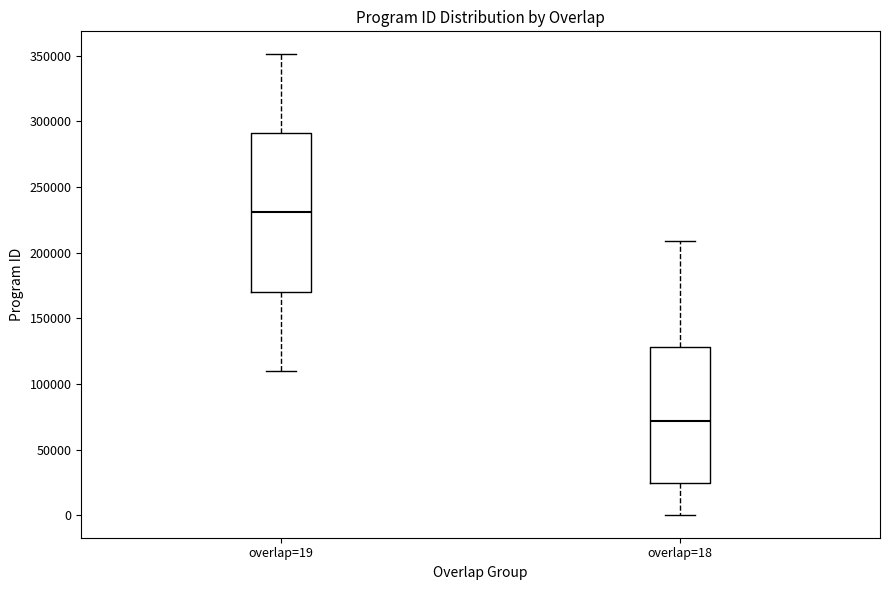

Where is the lower edge of the box for overlap=19 on the y-axis? The values are not printed on the chart, so give them approximately, as read against the axis.

170000